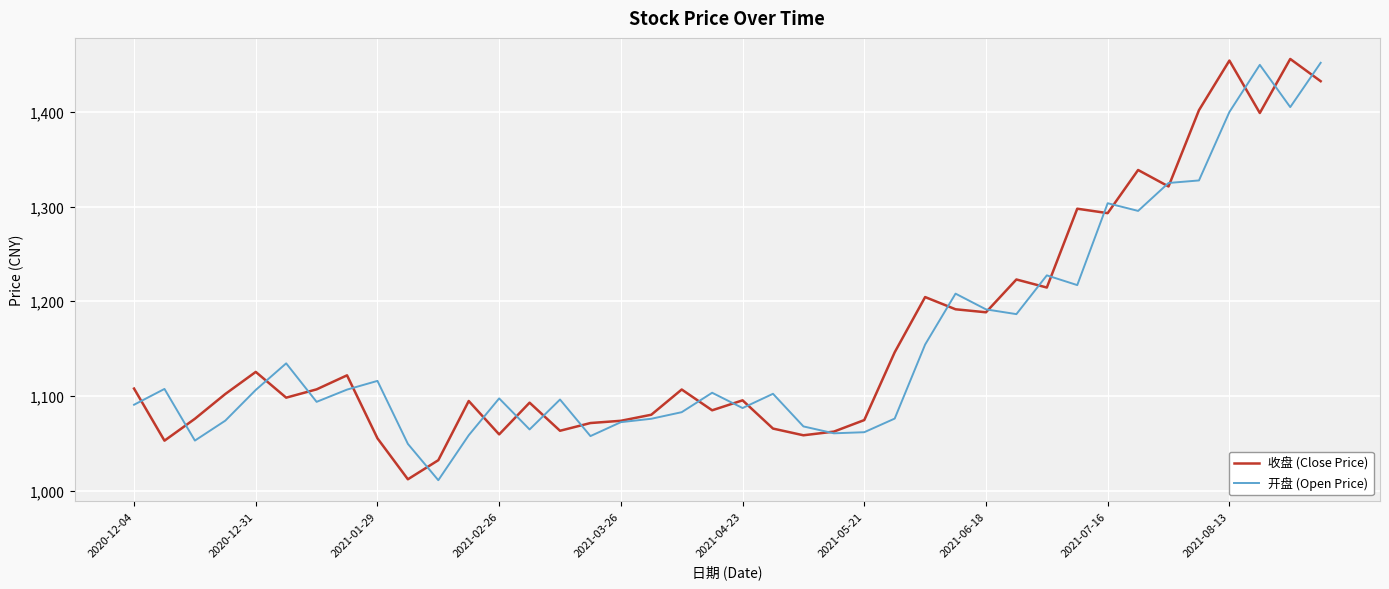

What is the greatest value displayed?

1455.9